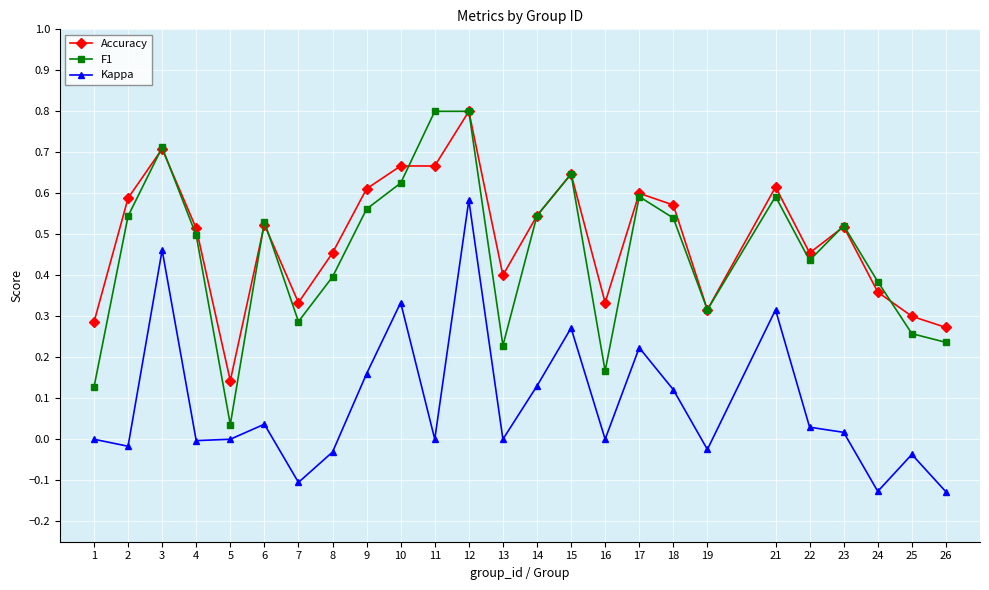

The Accuracy series shows 0.9 at 9. True or false?

False